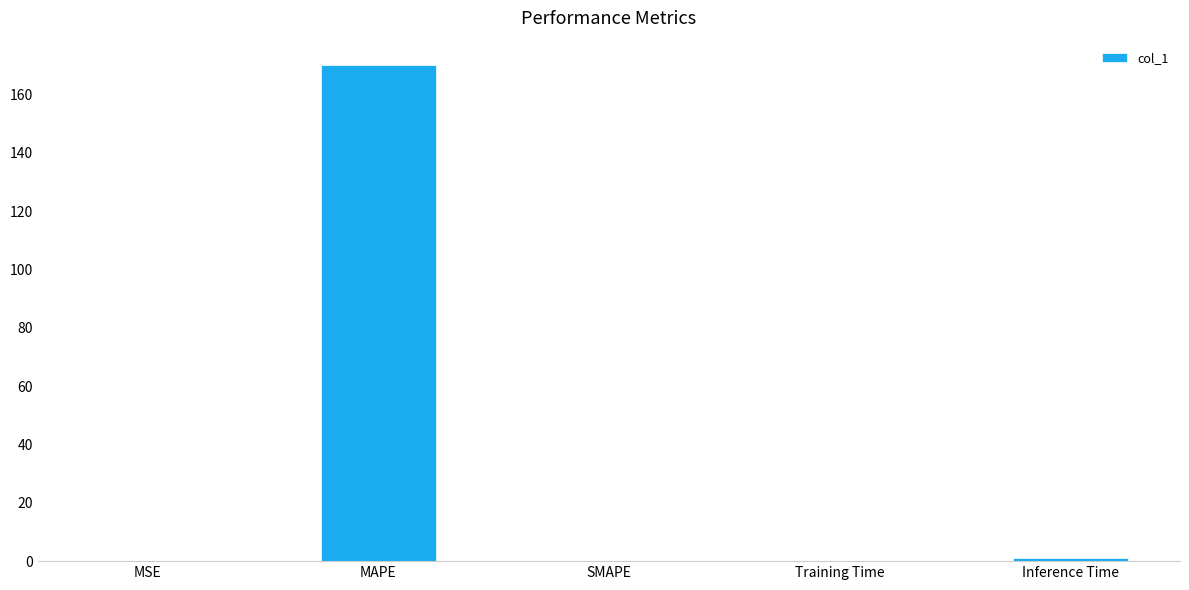

True or false: the data shows 169.9 at MAPE.

True